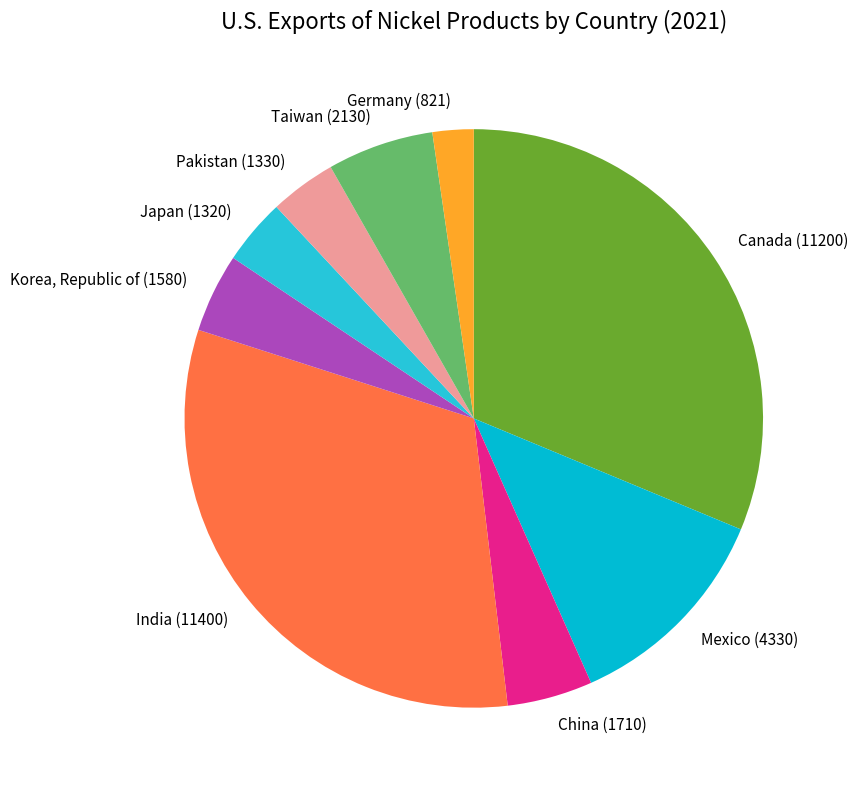

Combined, do India (11400) and Korea, Republic of (1580) account for over 50%?

No